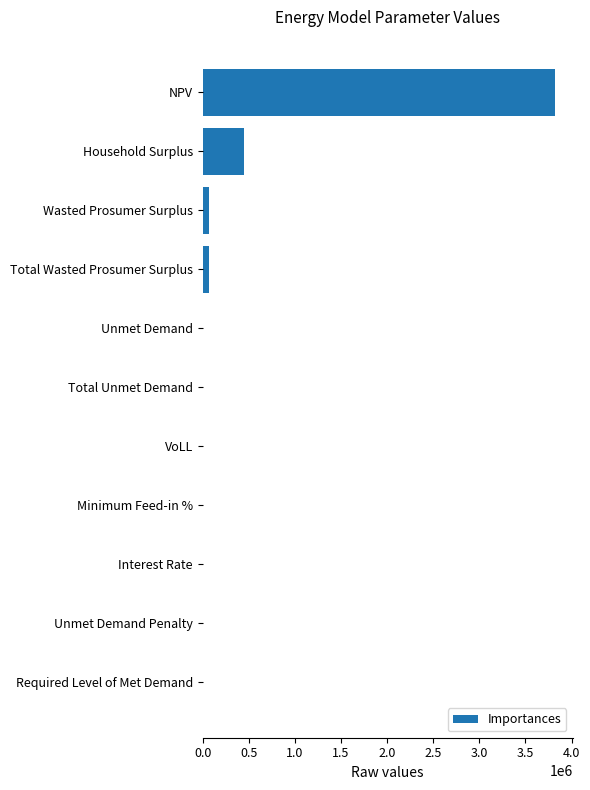

What is the sum of all values?

4418448.8